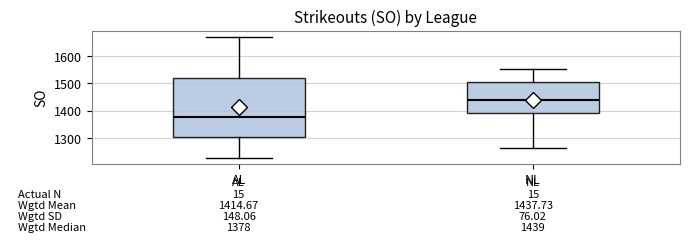

Which box's median line is the highest?

NL